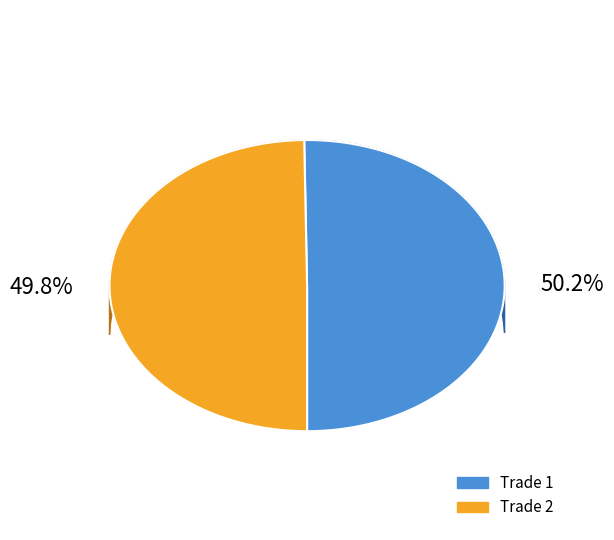

Approximately how many times larger is the value at 2 compared to 1?

1.0